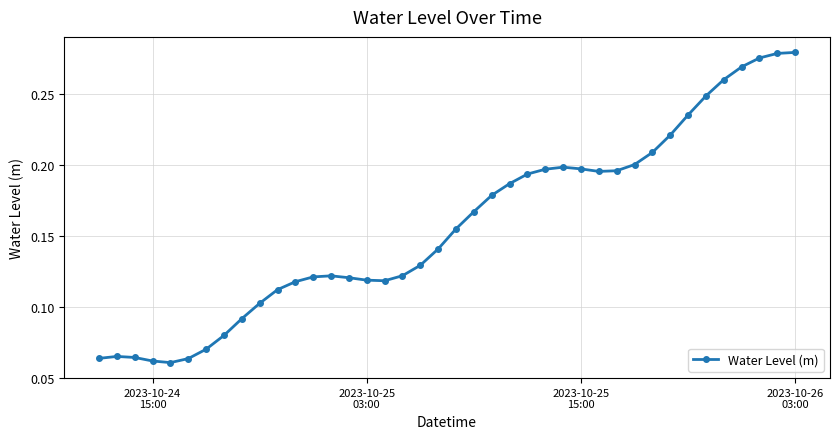

Count the values in the range 0 to 1.

40